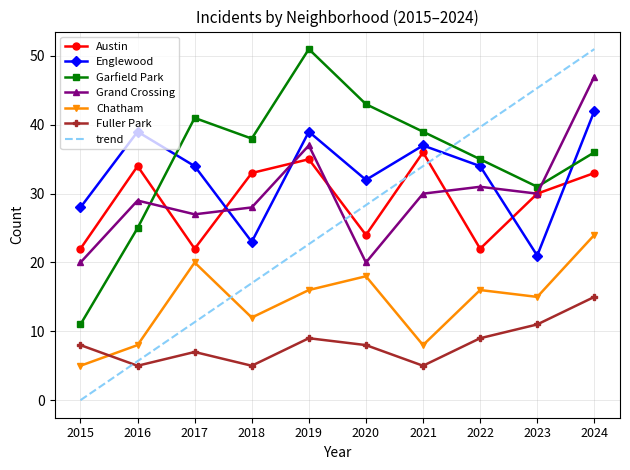

Which label corresponds to the smallest value in the chart?

2015